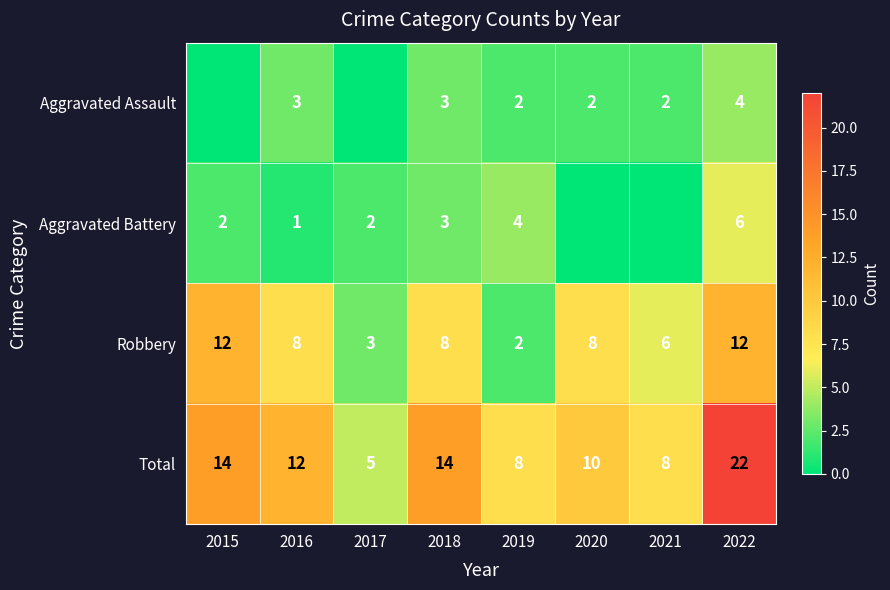

Between 2015 and 2018, which is larger?

2018